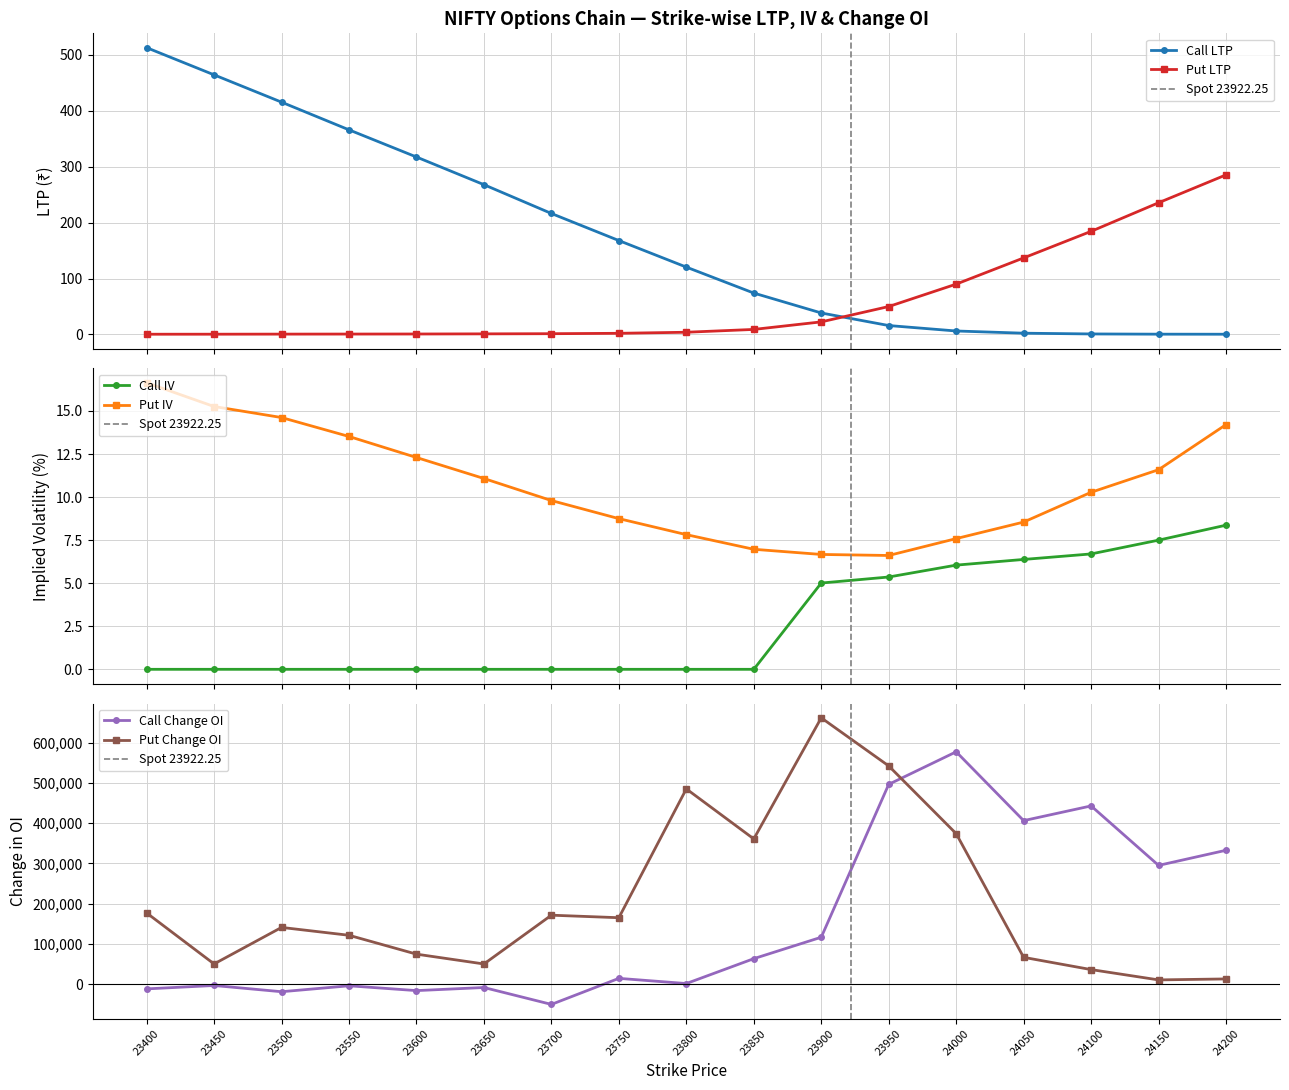

Where does the Put Change OI series first go above 141162?

23400